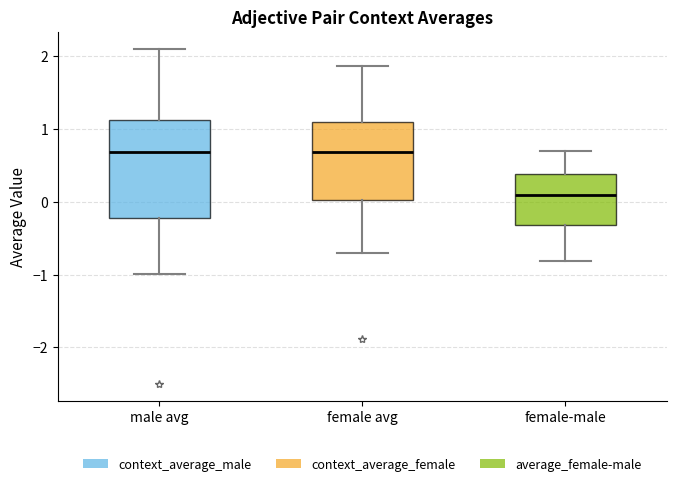

Reading left to right, transcribe this box plot: for each box, give where its median line is, the range the box spans, and where its two whiskers end, as read against the y-axis. The values are not printed on the chart, so give them approximately, as read against the axis.

male avg: median 0.7, box -0.2 to 1.1, whiskers -1.0 to 2.1
female avg: median 0.7, box 0.0 to 1.1, whiskers -0.7 to 1.9
female-male: median 0.1, box -0.3 to 0.4, whiskers -0.8 to 0.7